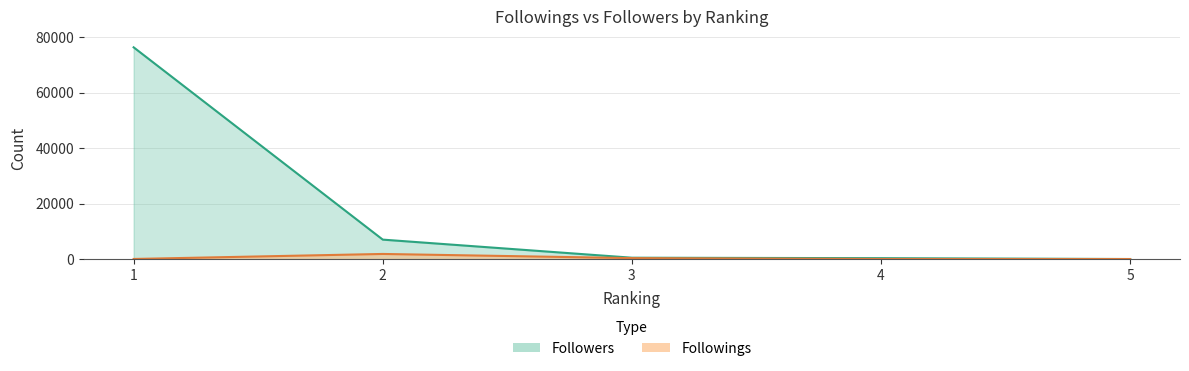

True or false: Followers has more than 1 points higher than both neighbors.

False